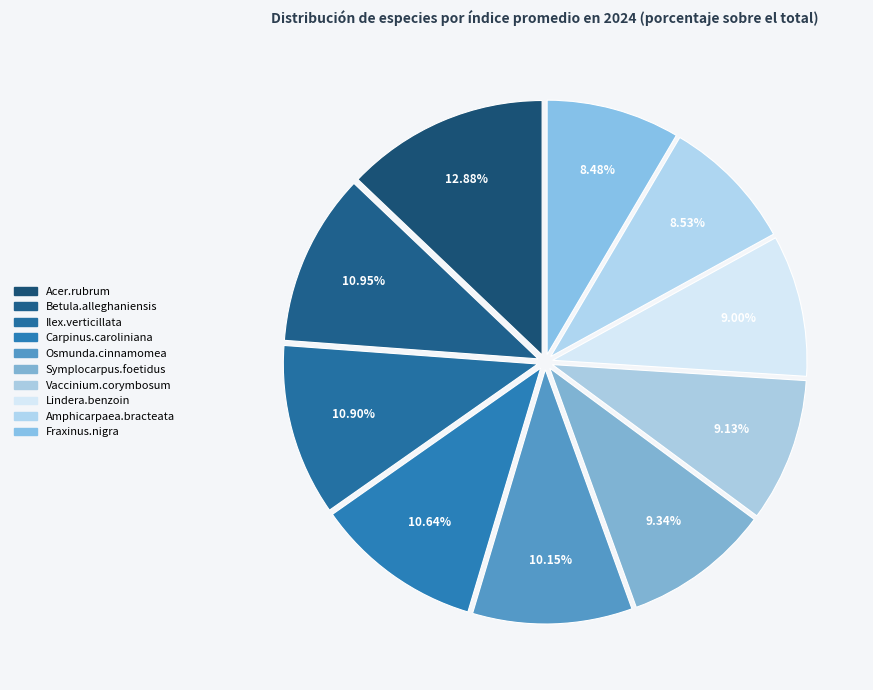

Count the number of slices in the pie.

10